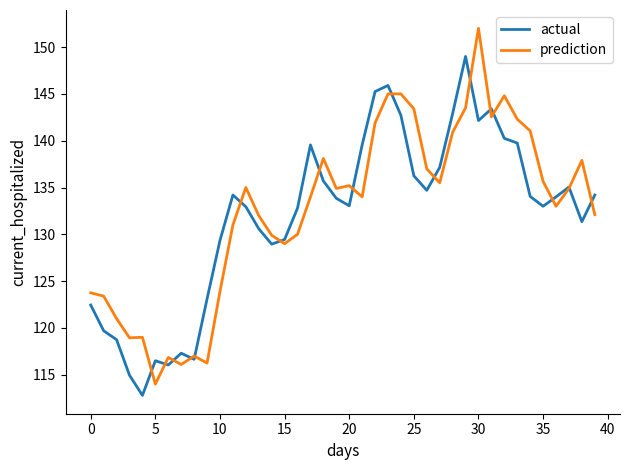

What is the lowest value of the actual series?

112.8